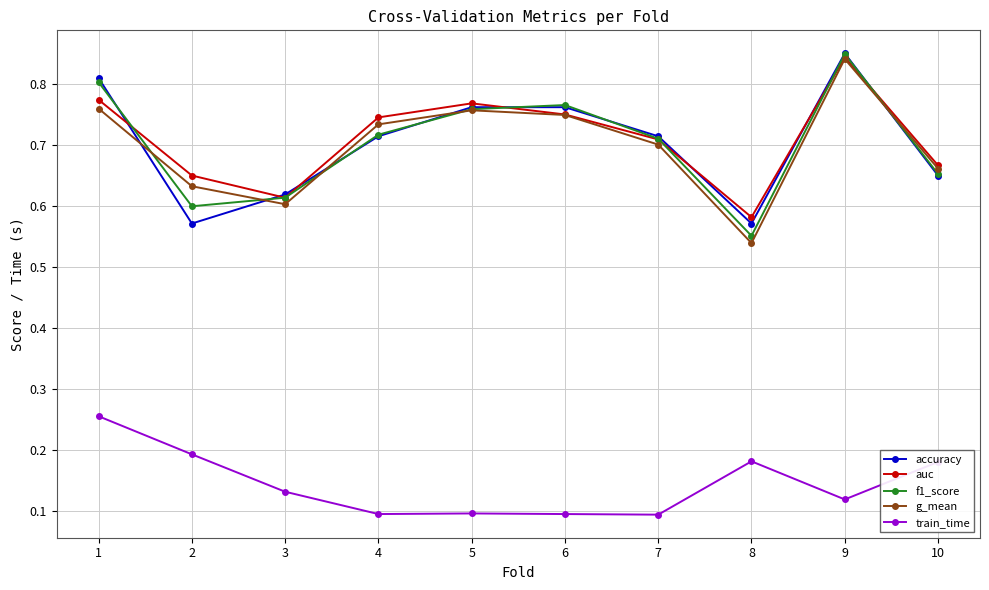

In accuracy, how many points are lower than both neighbors (excluding endpoints)?

2